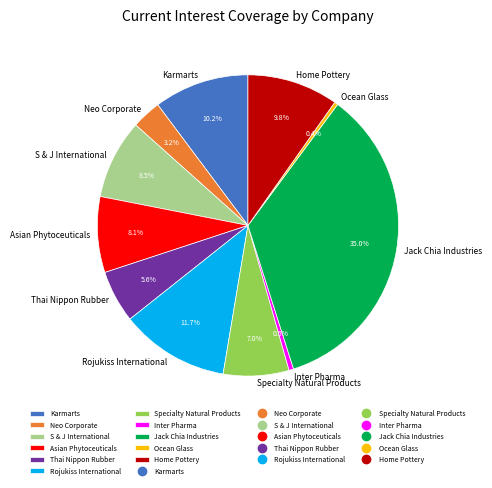

How many slices are in this pie chart?

11